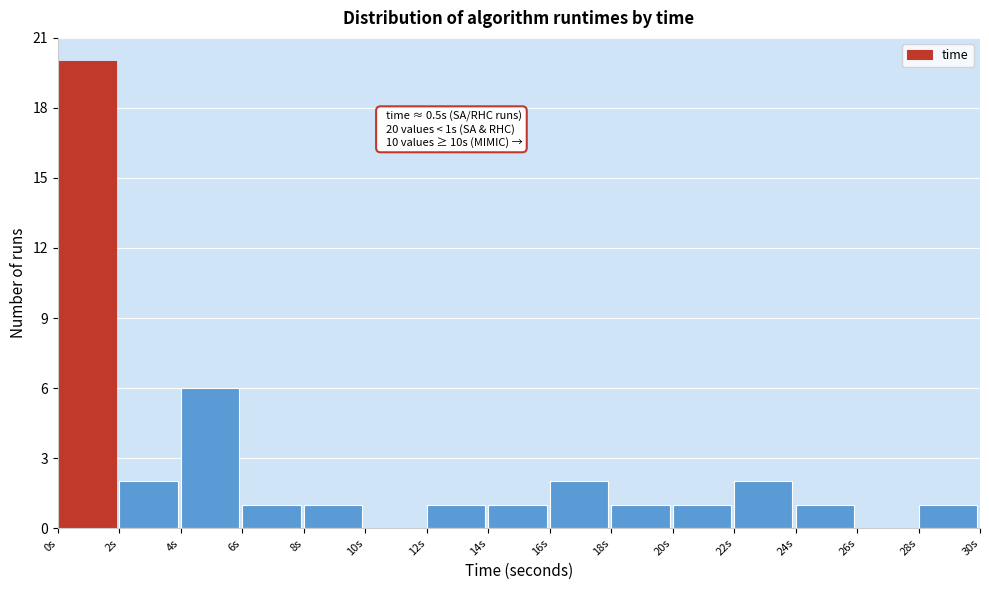

Which range on the x-axis has the tallest bar?

0 to 2